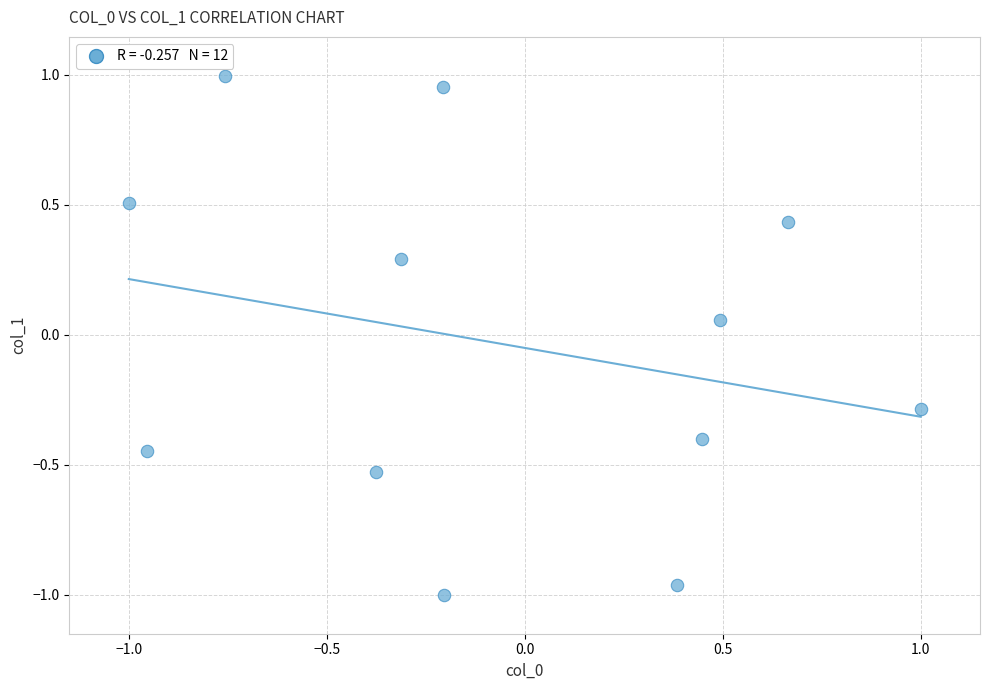

What is the range of Y values (max minus min)?

2.0